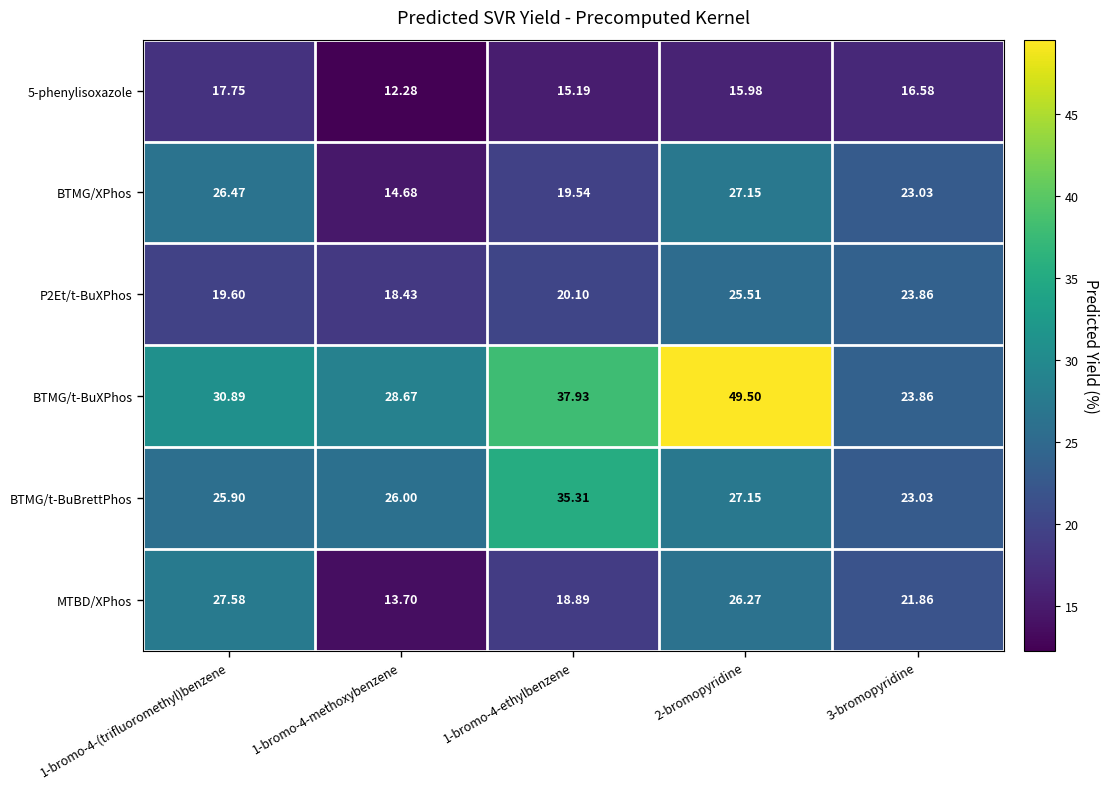

What is the spread (max minus min) of values at 3-bromopyridine?

7.3